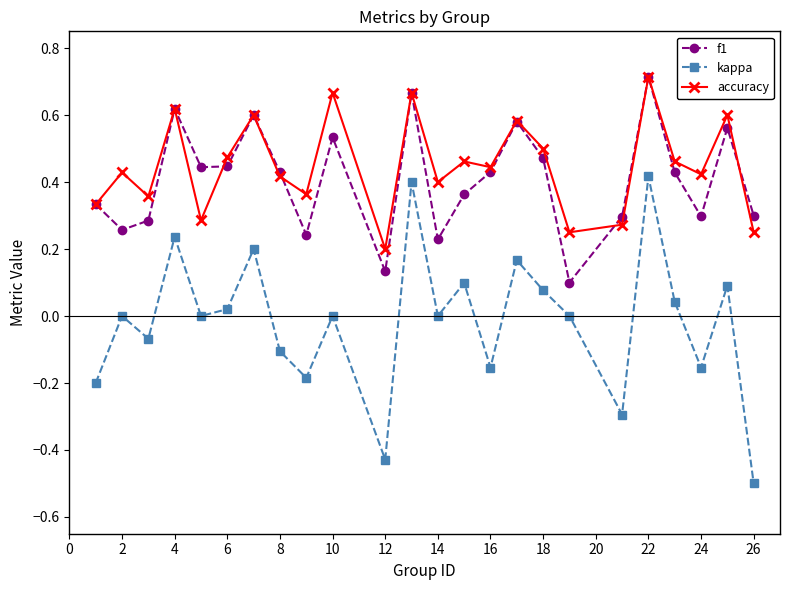

True or false: f1 and kappa intersect in this chart.

False